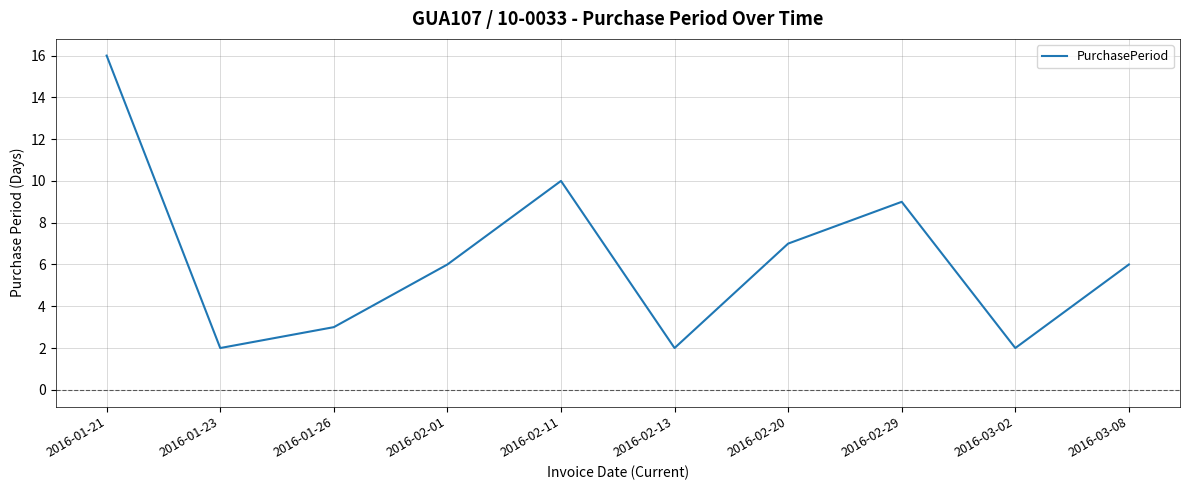

The value at 2016-02-20 is 2. True or false?

False